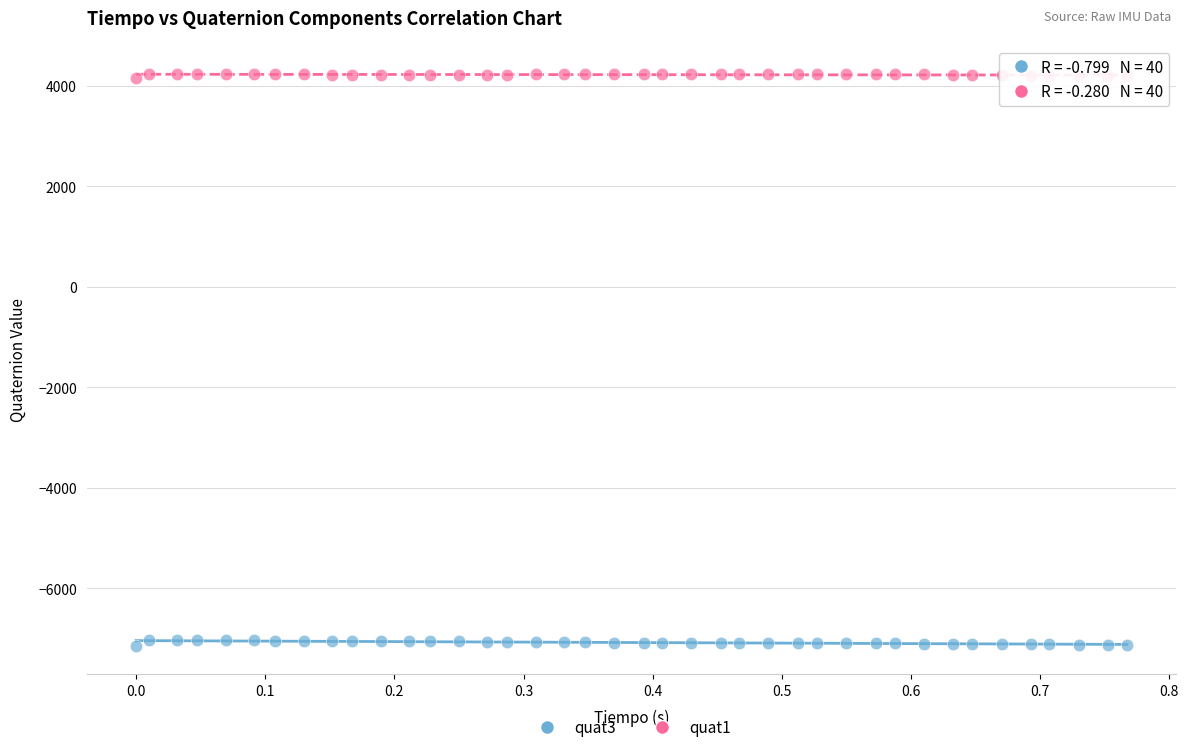

Which series reaches the minimum Y coordinate?

quat3